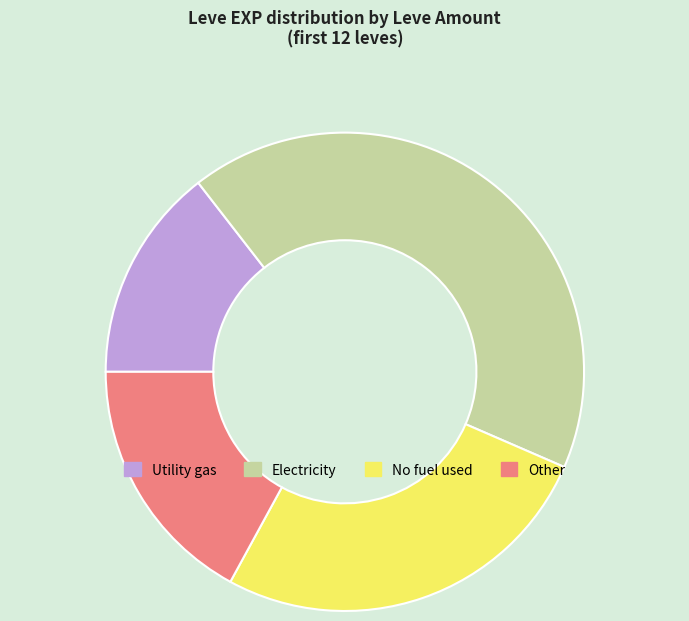

Count the number of slices in the pie.

4